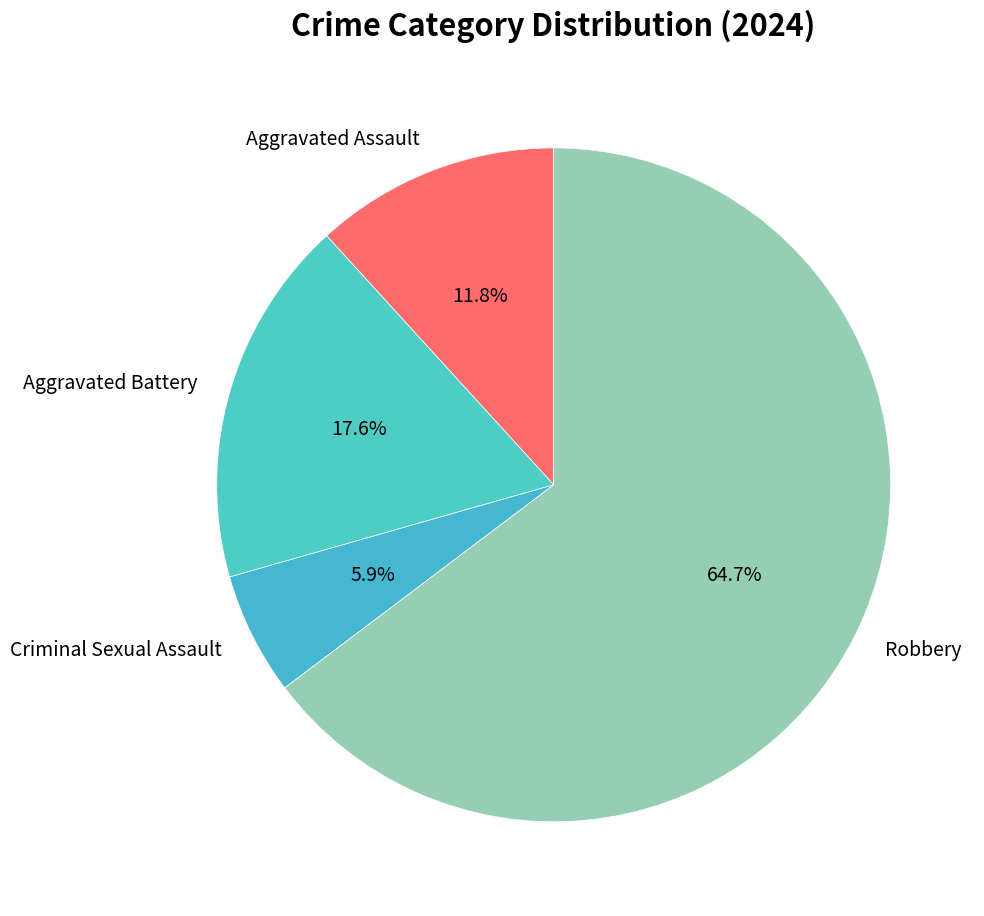

Which slice represents more than half of the pie?

Robbery